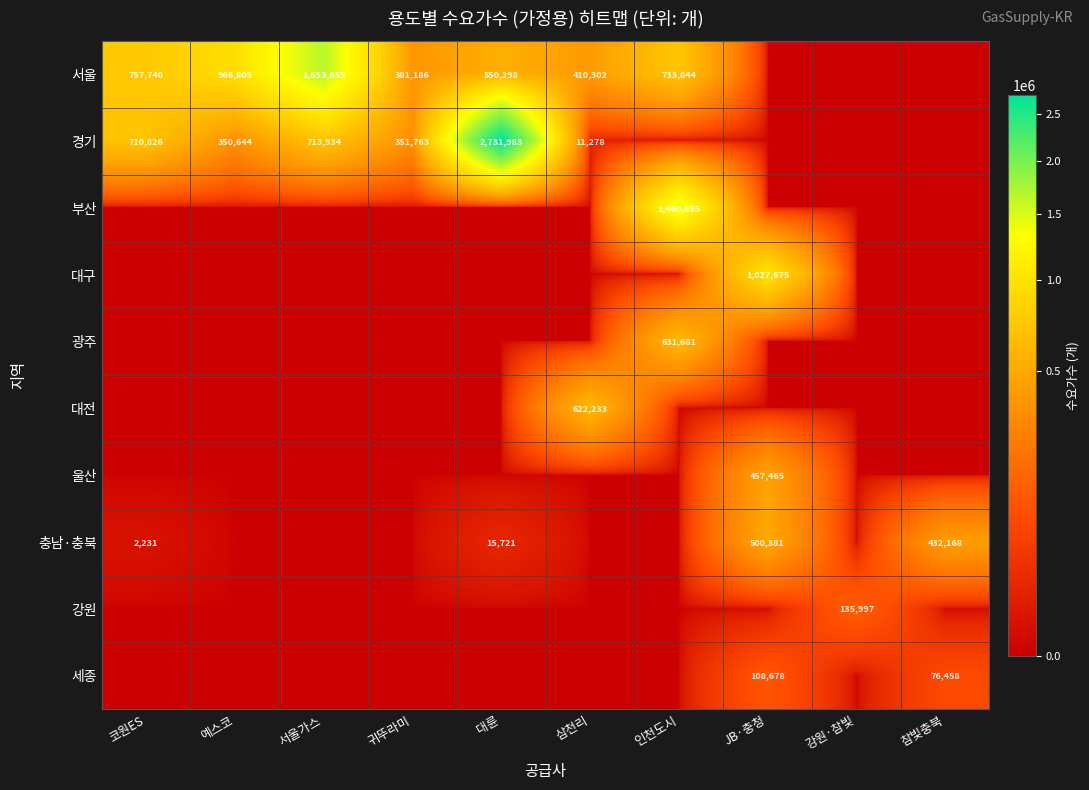

How many distinct data groups are displayed?

10